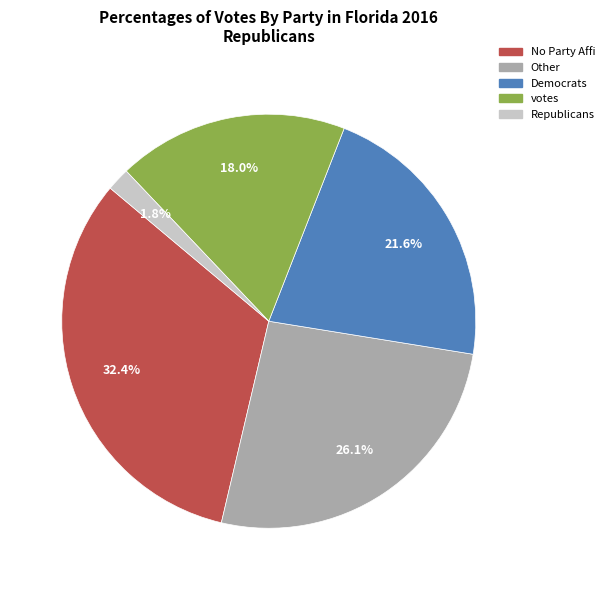

To the nearest percent, what is the difference between the largest and smallest slice percentages?

31%